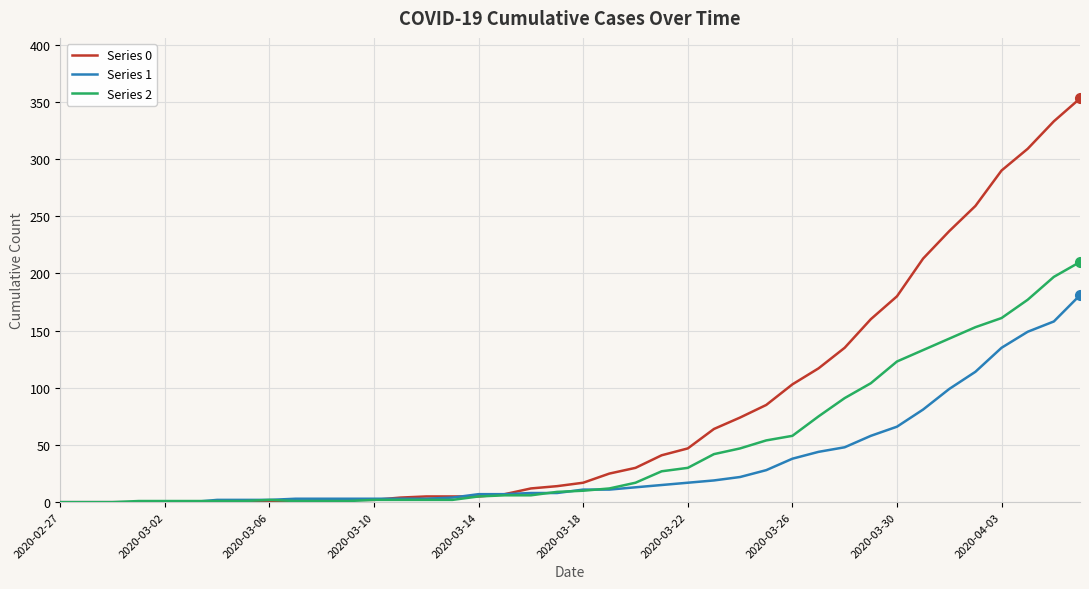

How many categories are shown in the chart?

40